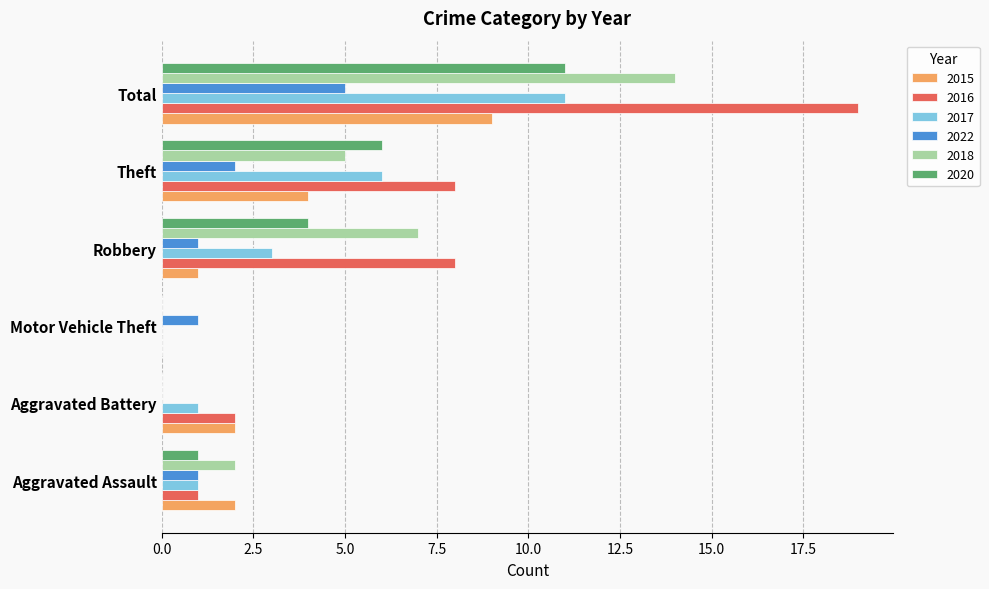

What is the sum of the 2016 values at Aggravated Assault and Theft?

9